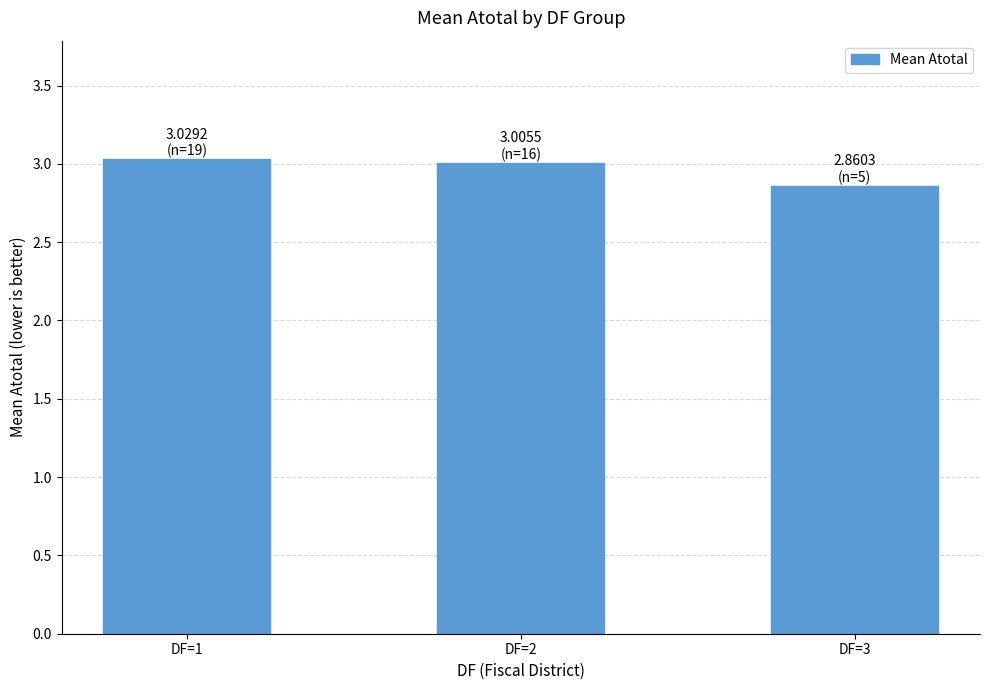

Where is the data nearest to the value 2?

DF=3